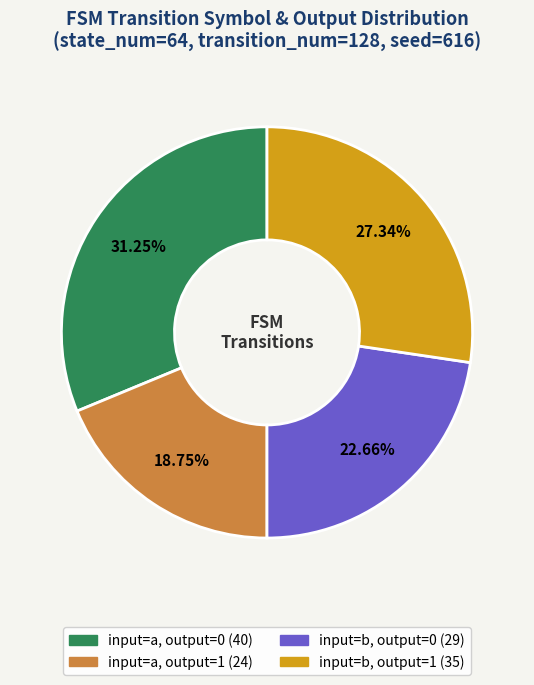

Is there a majority slice in this chart?

No